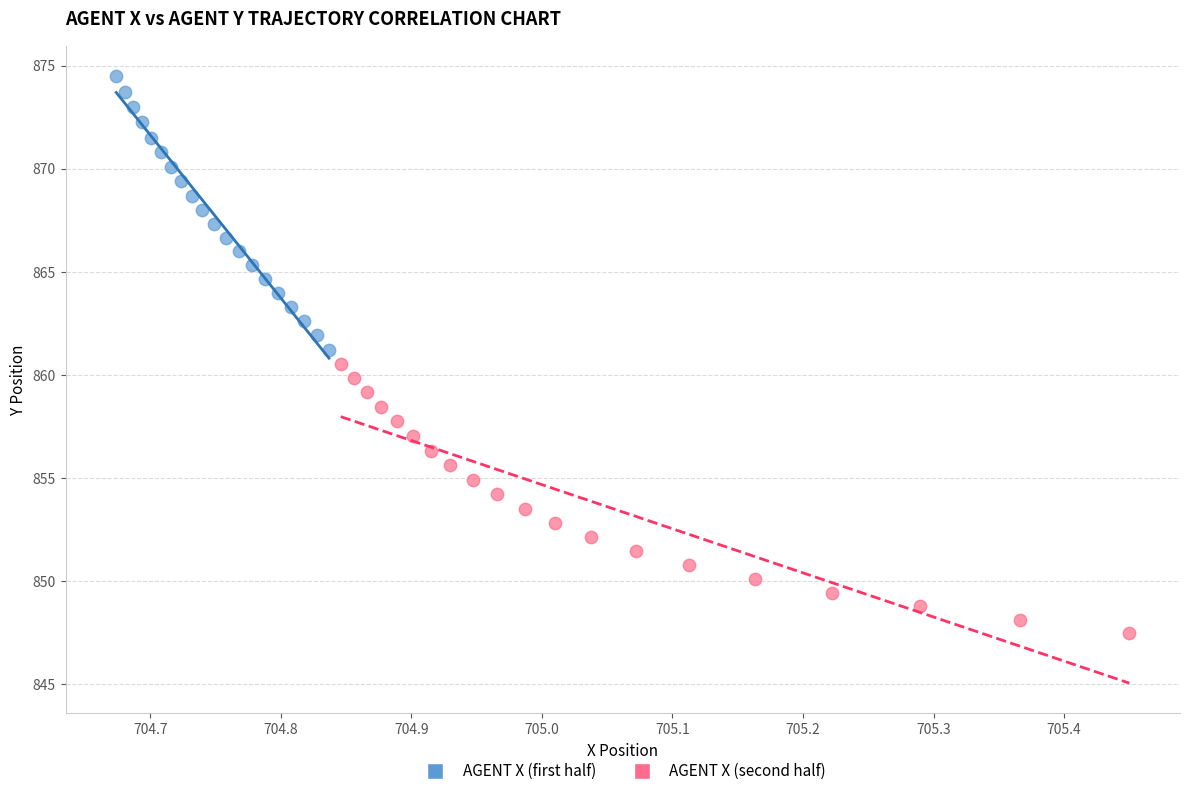

What are all the series names shown in the legend?

AGENT X (first half), AGENT X (second half)